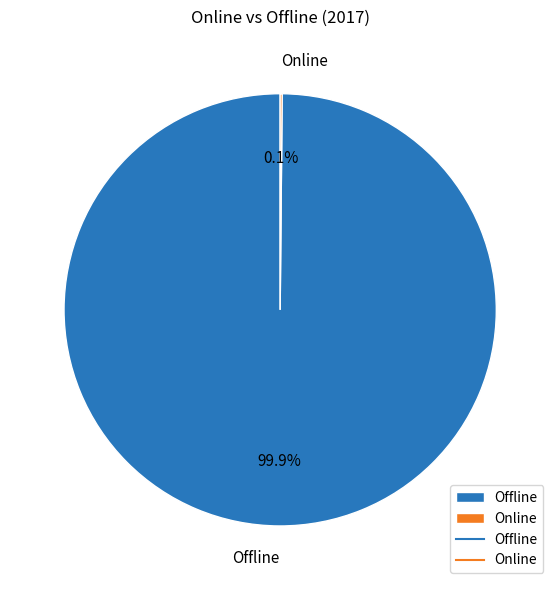

To the nearest percent, what is the difference between the largest and smallest slice percentages?

100%